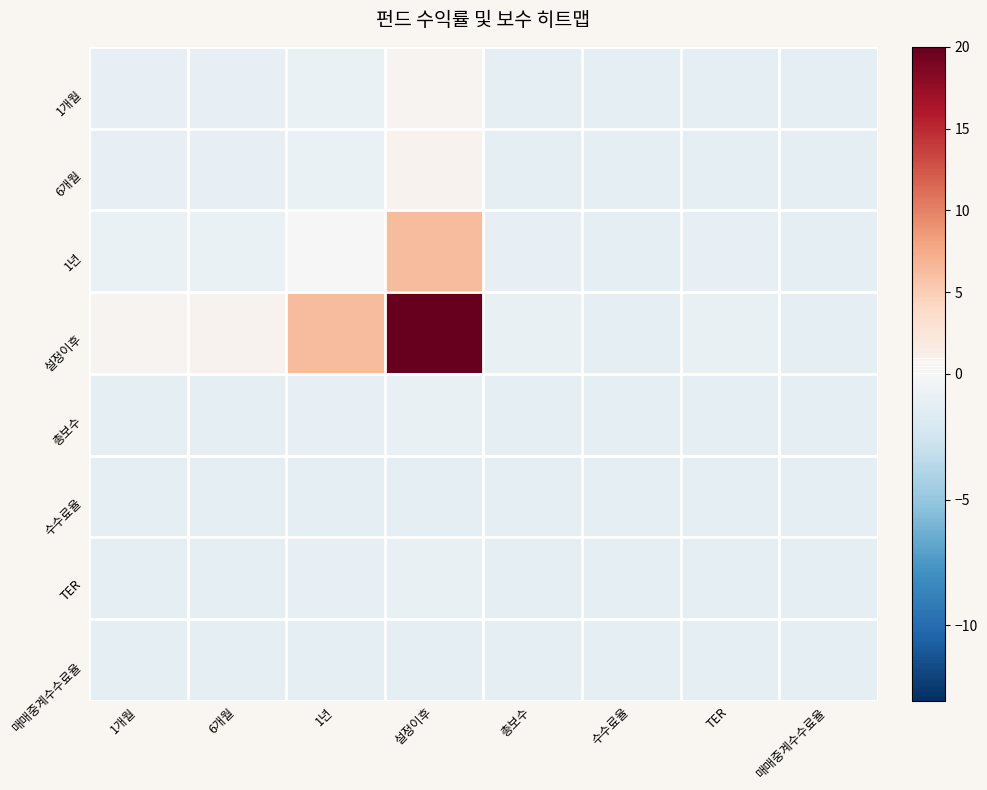

Which label corresponds to the smallest value in the chart?

수수료율